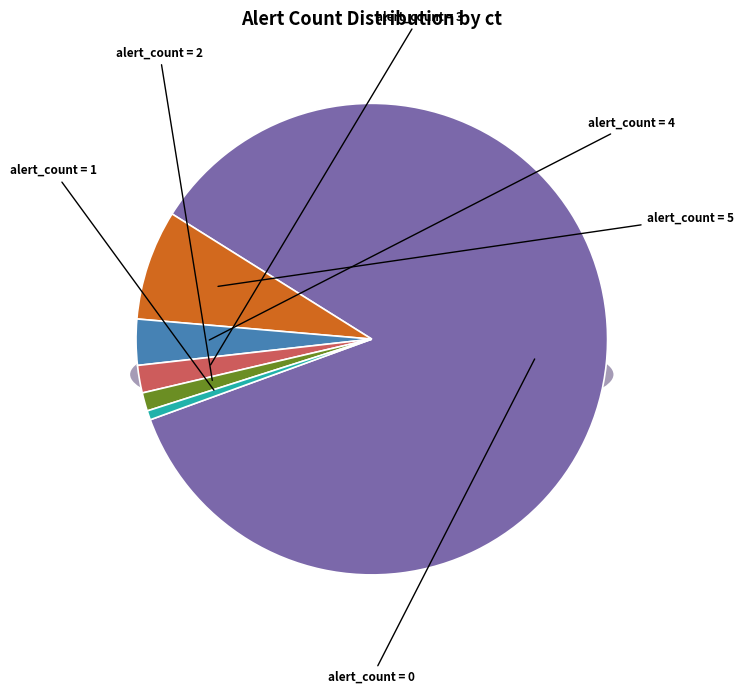

Does alert_count=0 represent more than half of the total?

Yes